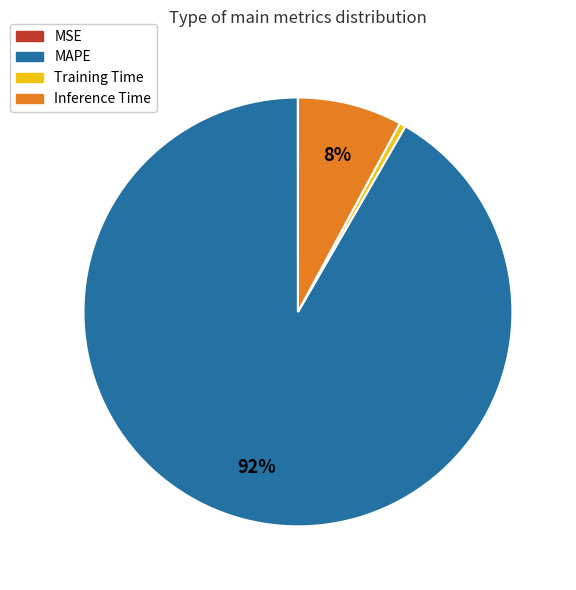

To the nearest percent, what is the combined percentage of MAPE and Training Time?

92%